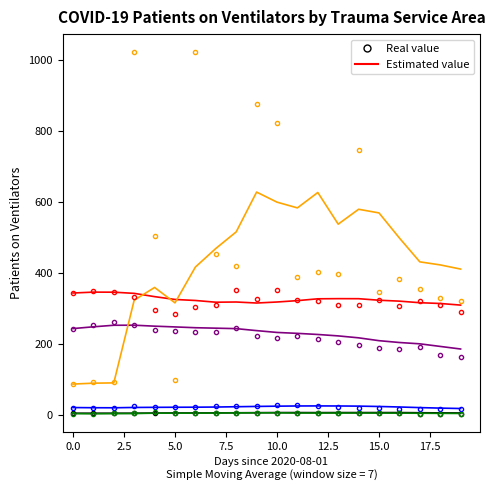

How many categories are shown in the chart?

20